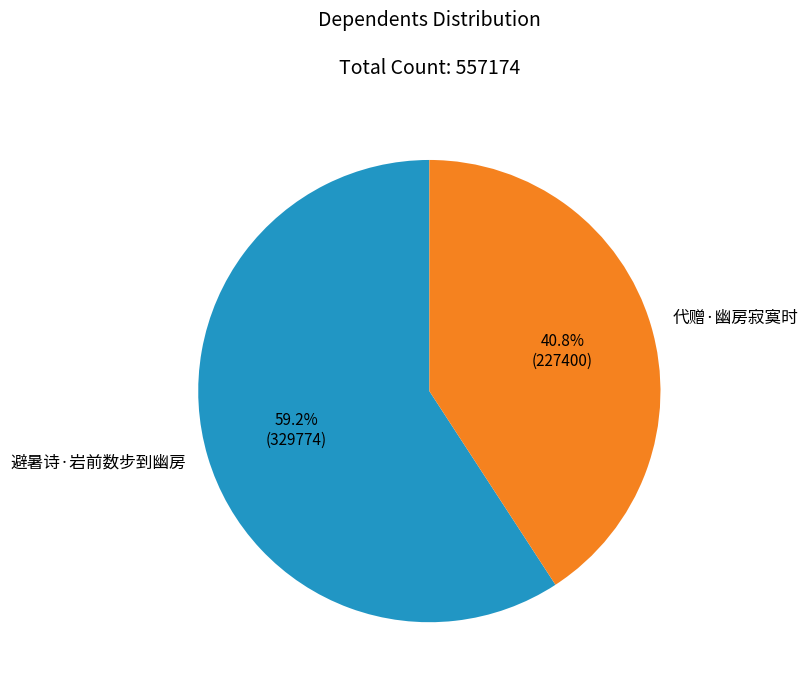

Does any single category account for the majority?

Yes